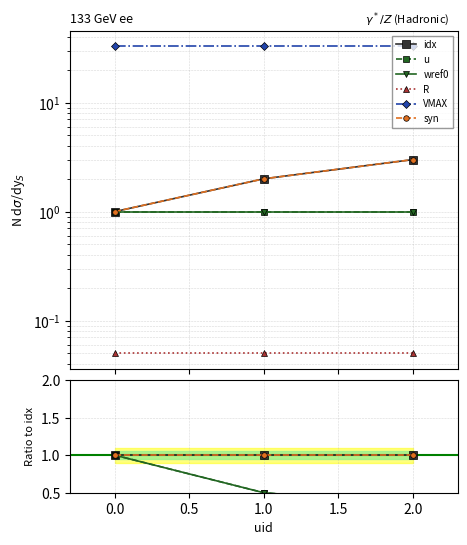

The idx series shows 0.2 at 0.5. True or false?

False